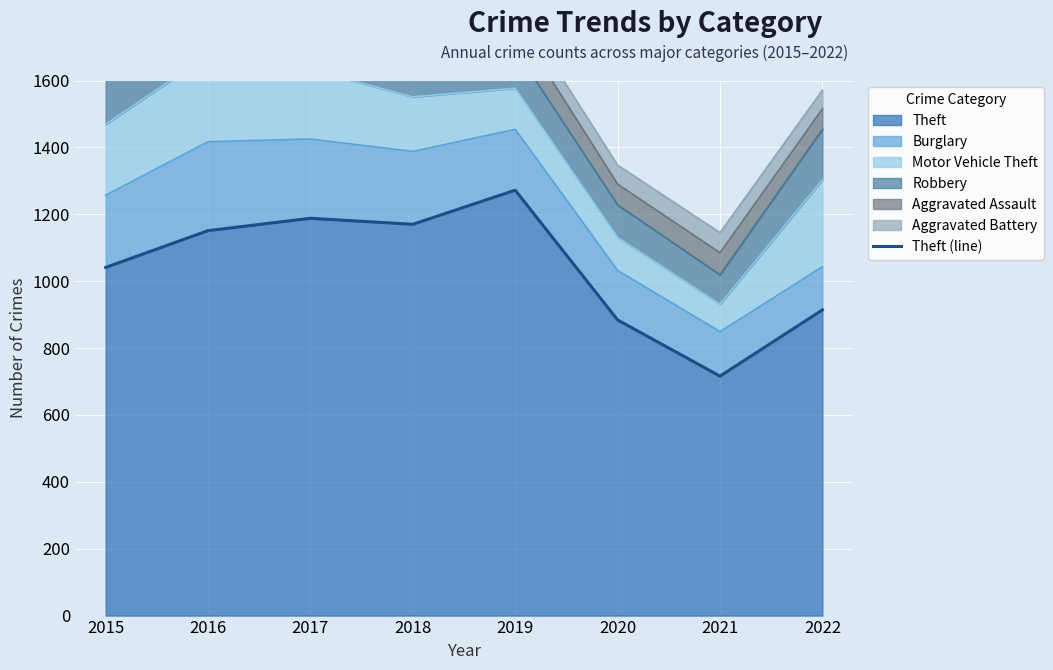

List the labels in order of value, smallest first.

2021, 2020, 2022, 2015, 2016, 2018, 2017, 2019